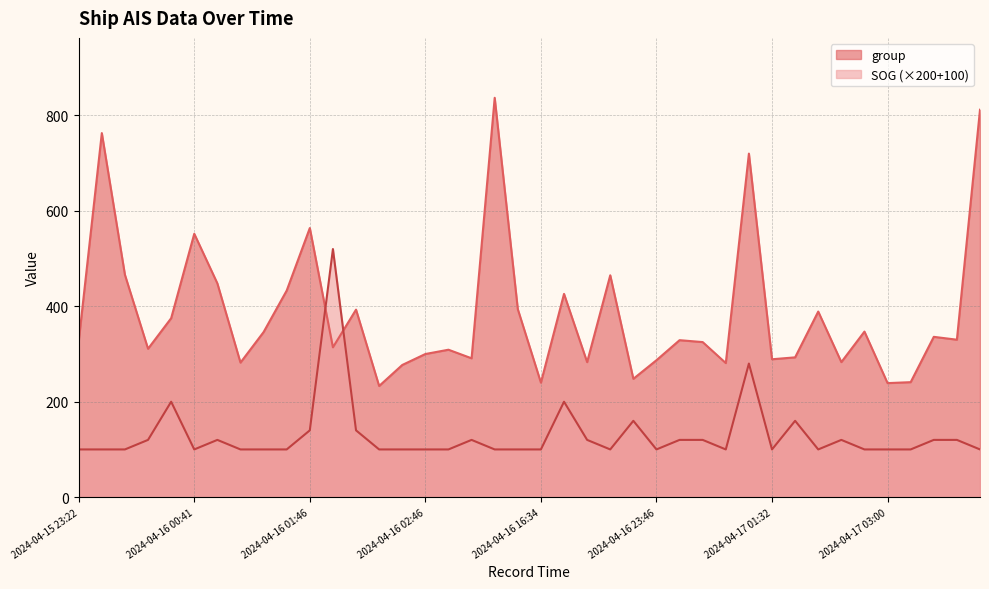

At how many categories does at least one series exceed 506?

7